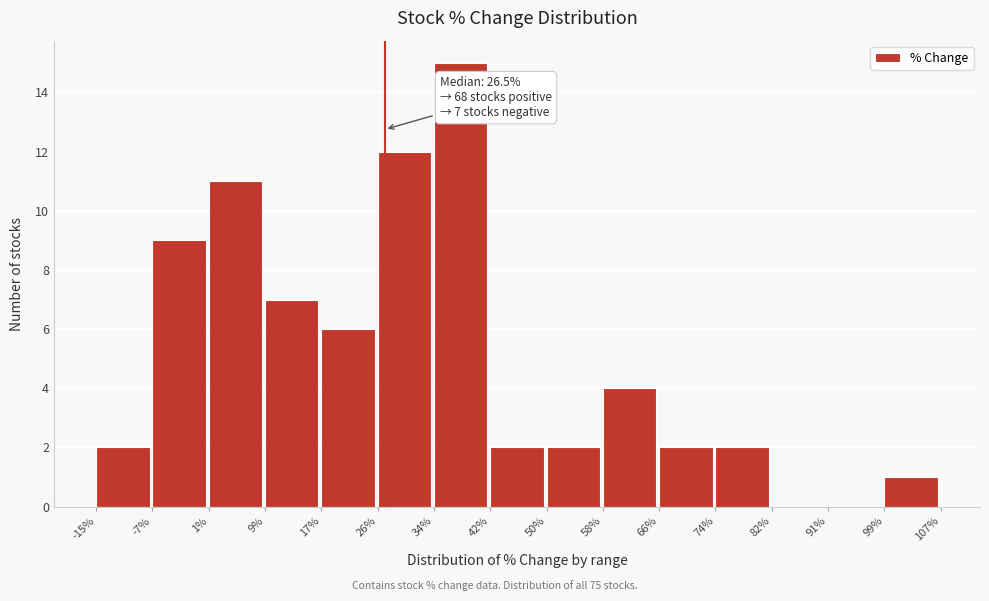

Over which range of the x-axis is the bar tallest?

34% to 42%